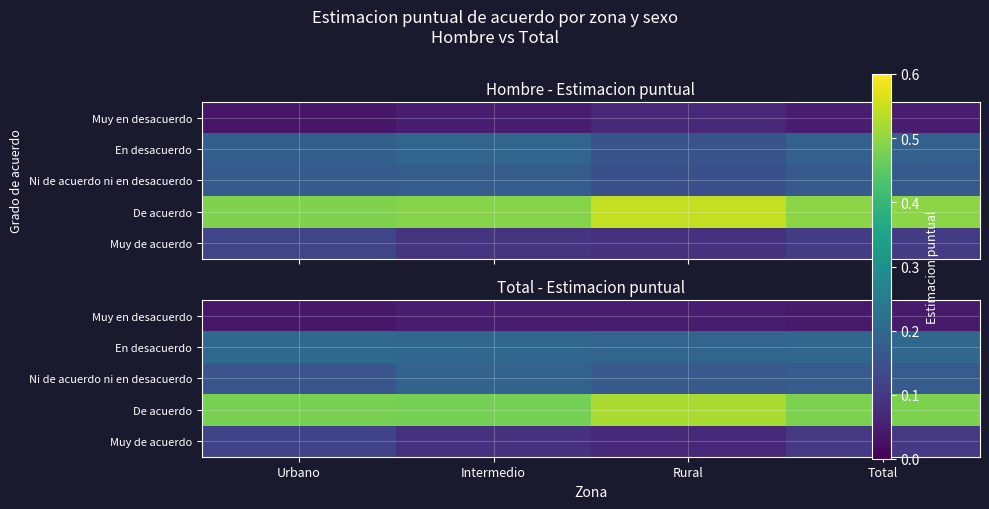

What is the difference between the highest and lowest values at Intermedio?

0.4